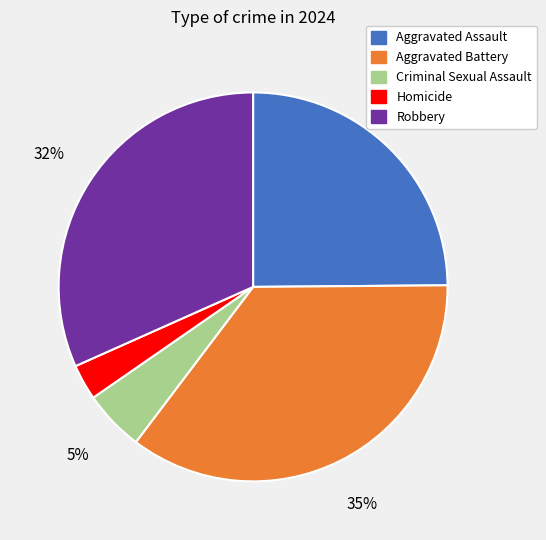

Is it true that Criminal Sexual Assault is 5% of the pie?

True